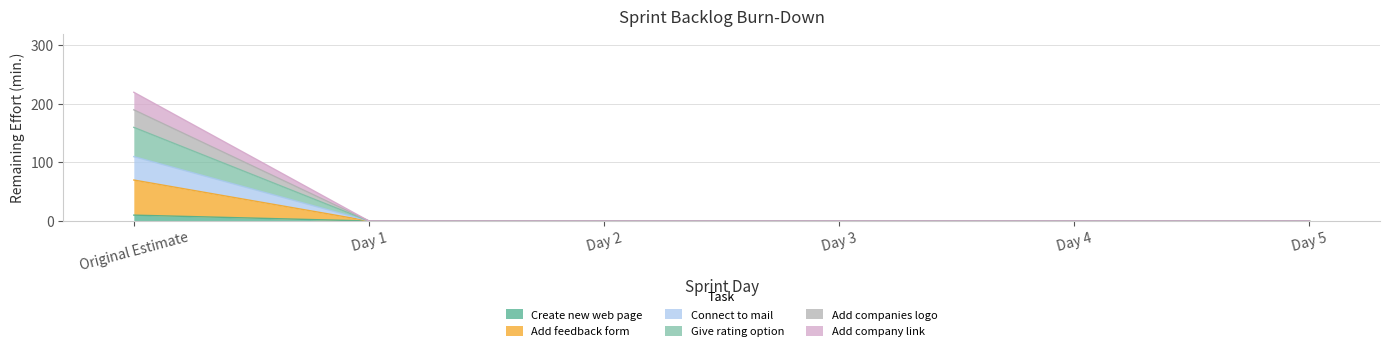

What are all the series names shown in the legend?

Create new web page, Add feedback form, Connect to mail, Give rating option, Add companies logo, Add company link